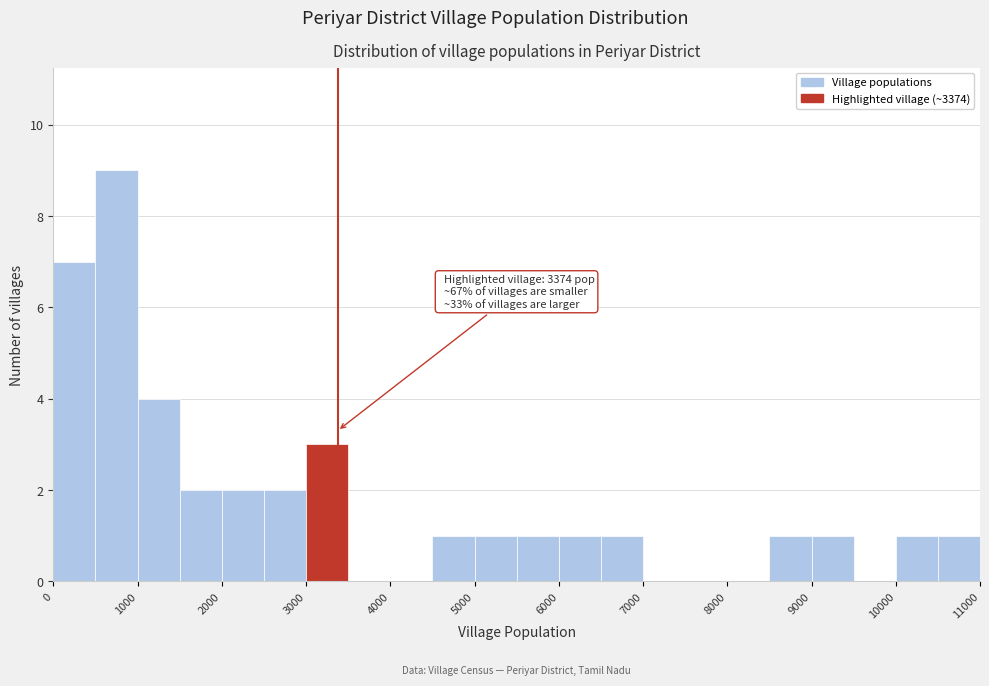

Over which range of the x-axis is the bar tallest?

500 to 1000